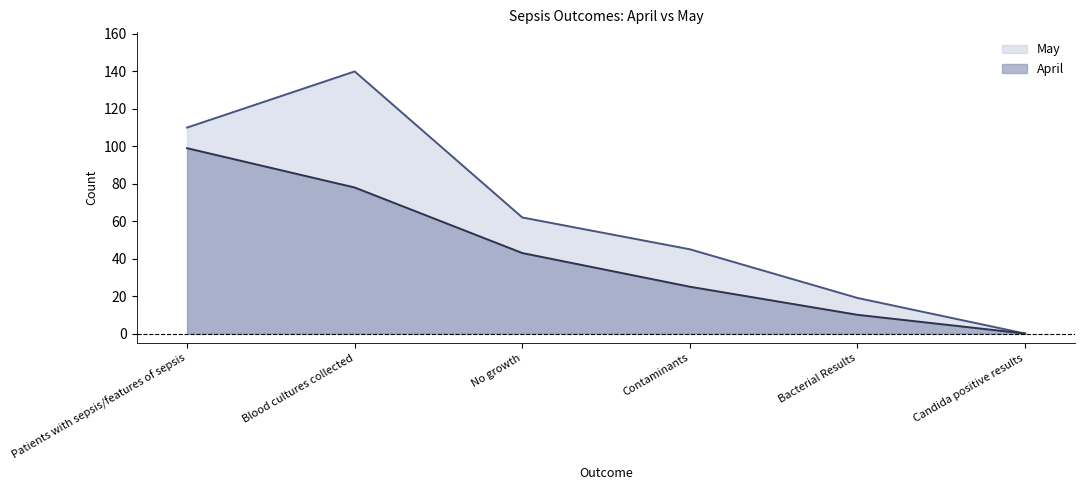

What is the difference between the maximum and minimum values in the May series?

140